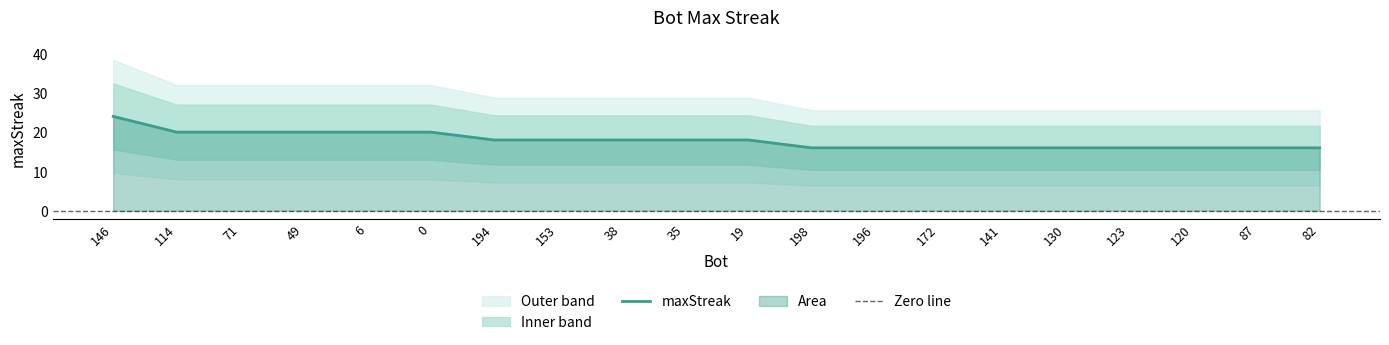

What is the value of the 2nd point from the left?

20